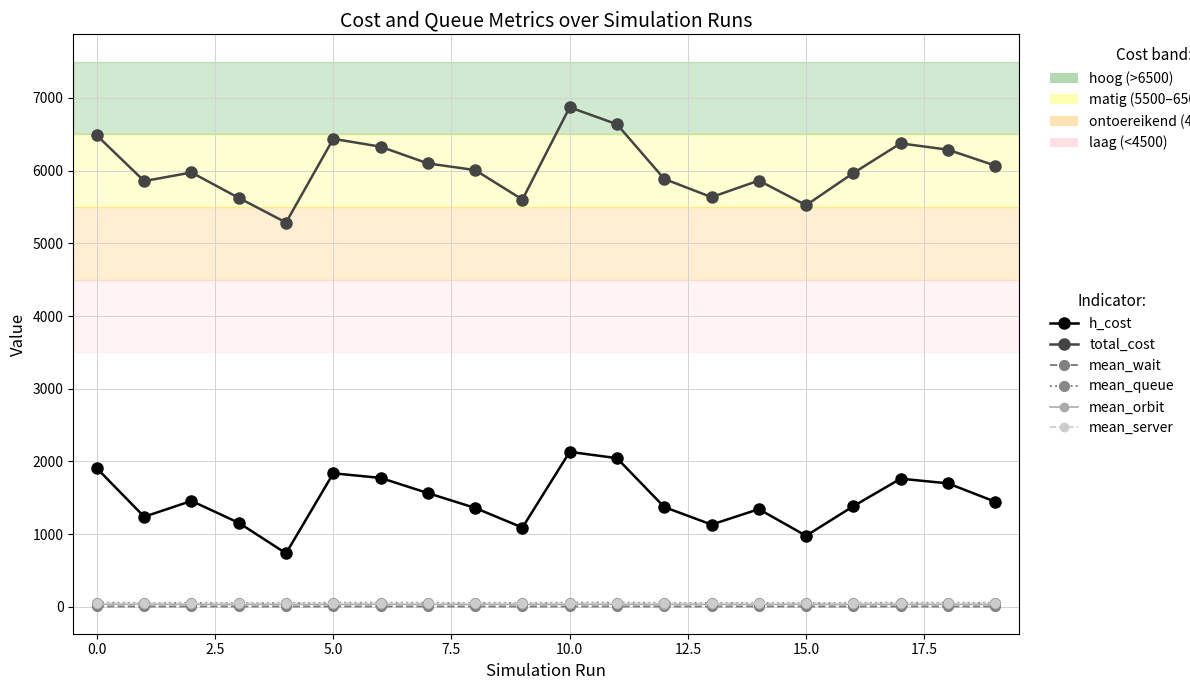

What are all the series names shown in the legend?

h_cost, total_cost, mean_wait, mean_queue, mean_orbit, mean_server